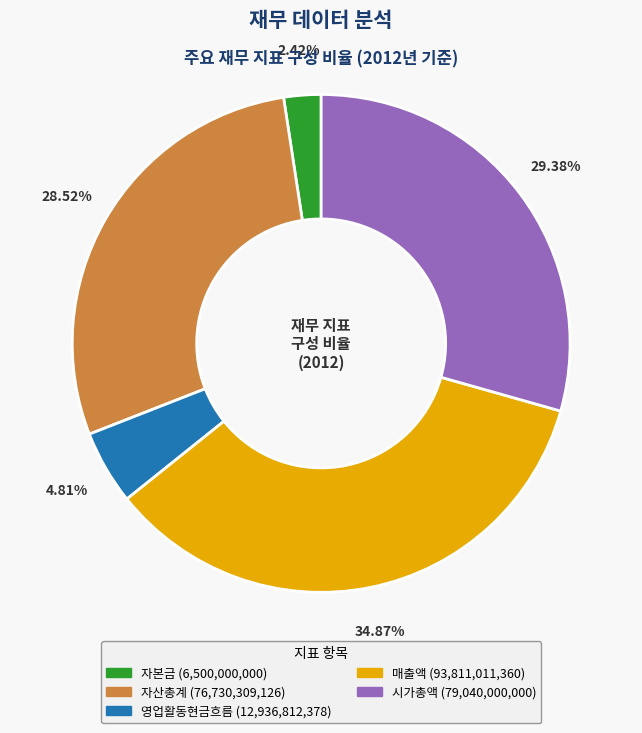

How many slices are in this pie chart?

5